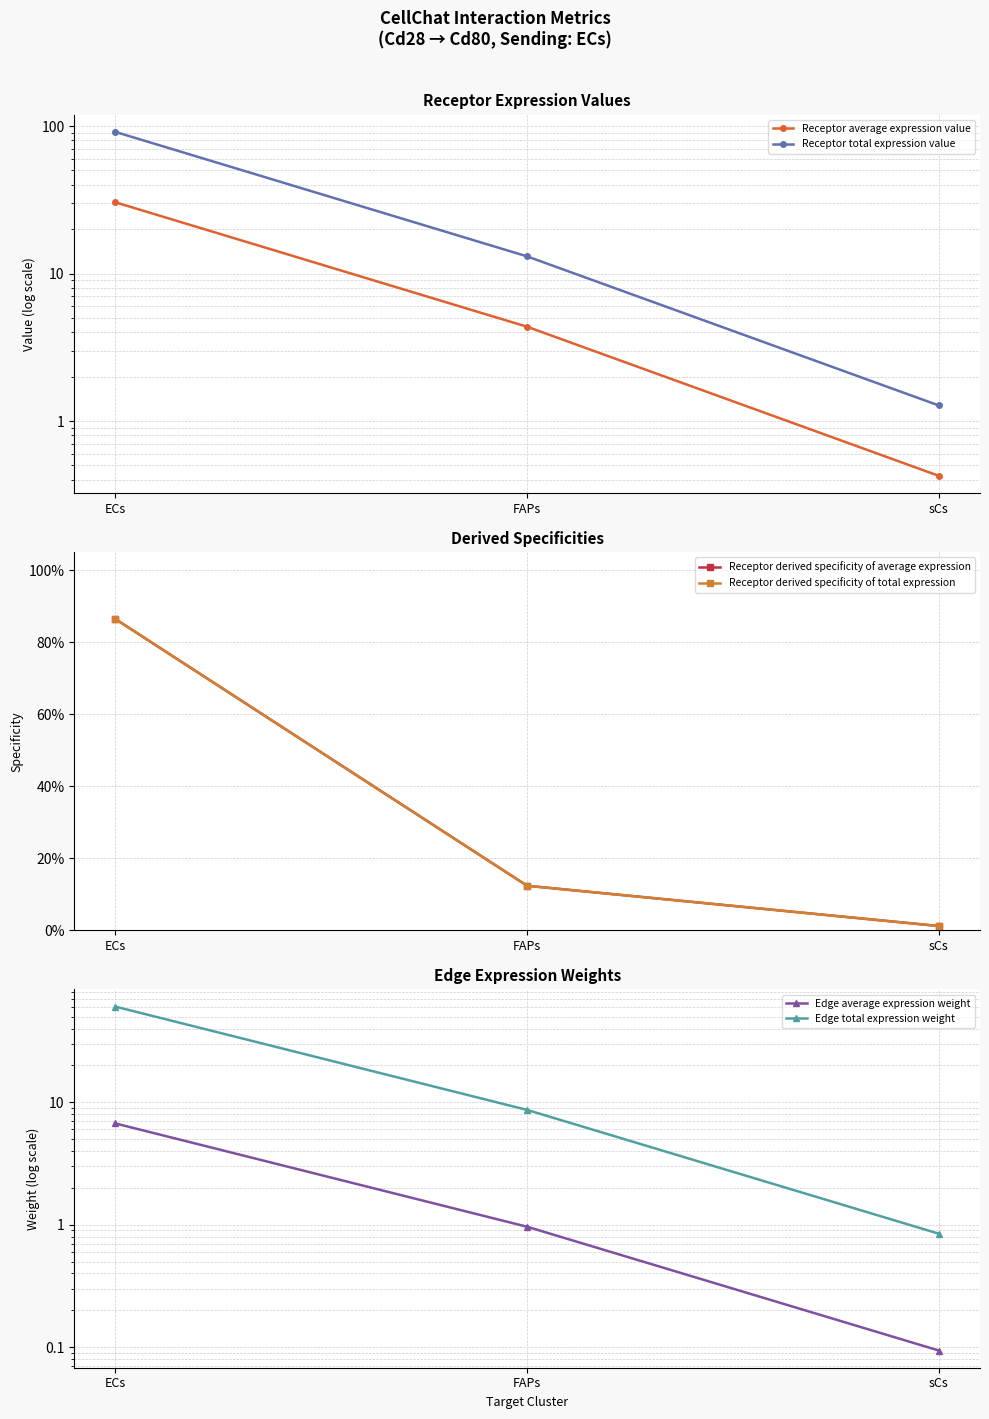

What is the maximum value shown in the chart?

91.2